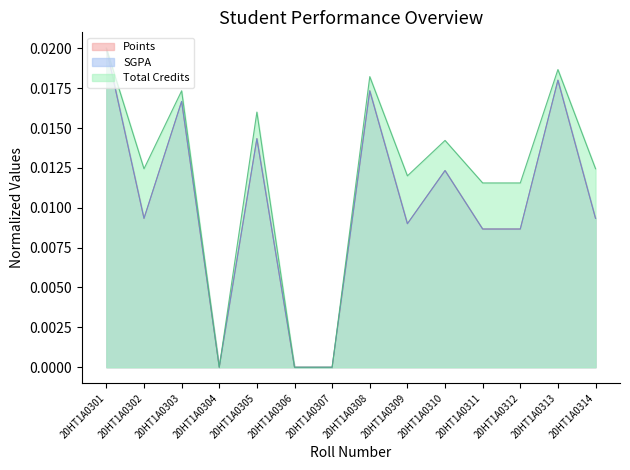

True or false: Total Credits has more than 0 interior local peaks.

True